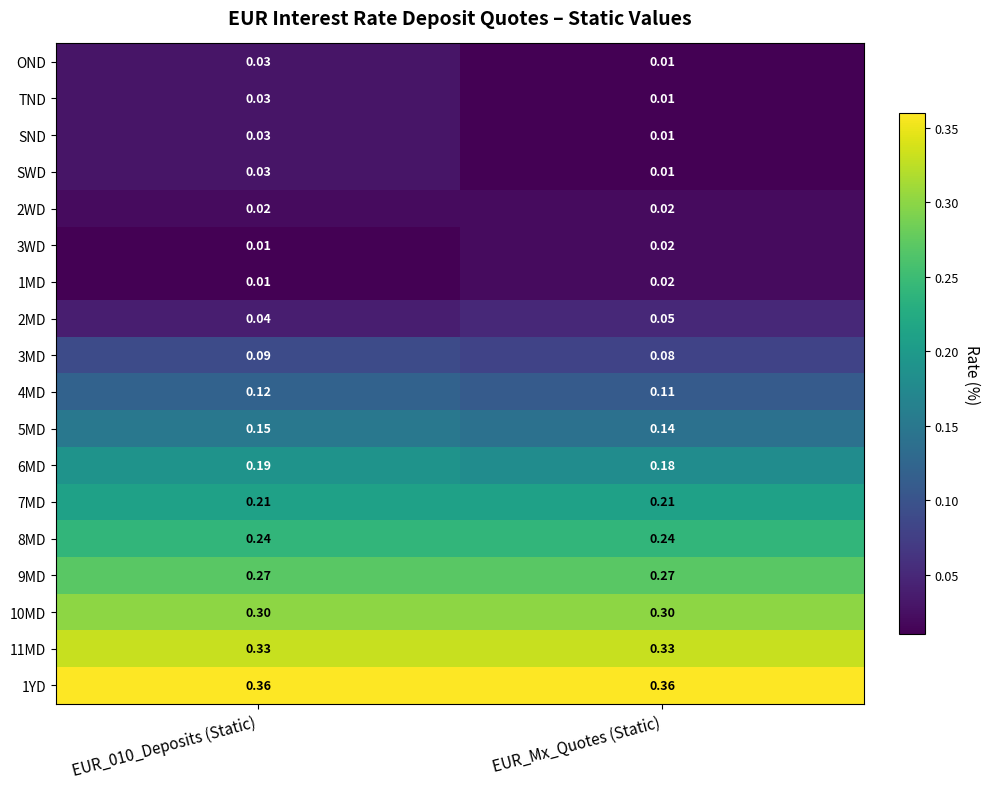

Is the value of SND at EUR_Mx_Quotes (Static) greater than the value of 5MD at EUR_010_Deposits (Static)?

No